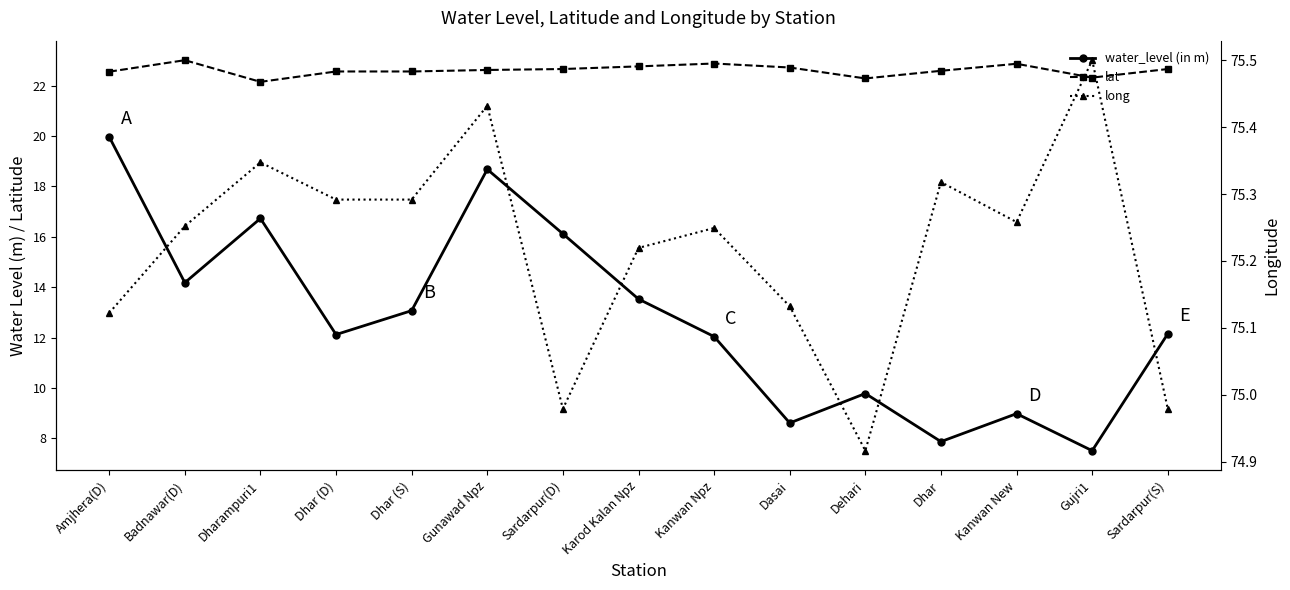

What is the highest value of the water_level (in m) series?

20.0